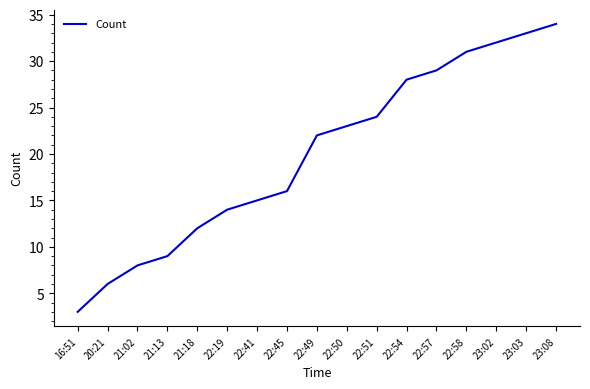

What is the sum of the values at 22:19 and 22:57?

43